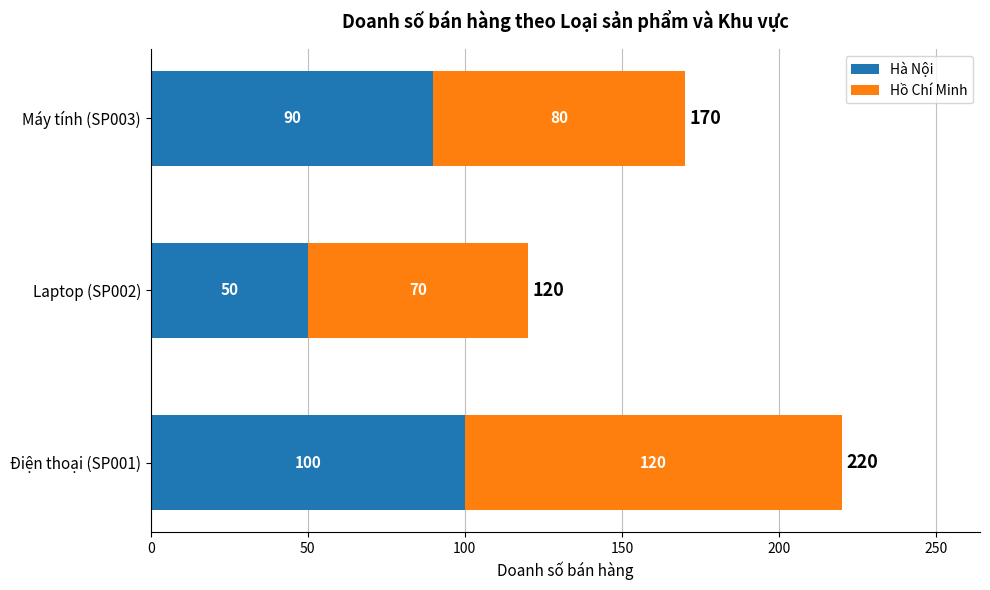

How many categories are shown in the chart?

3